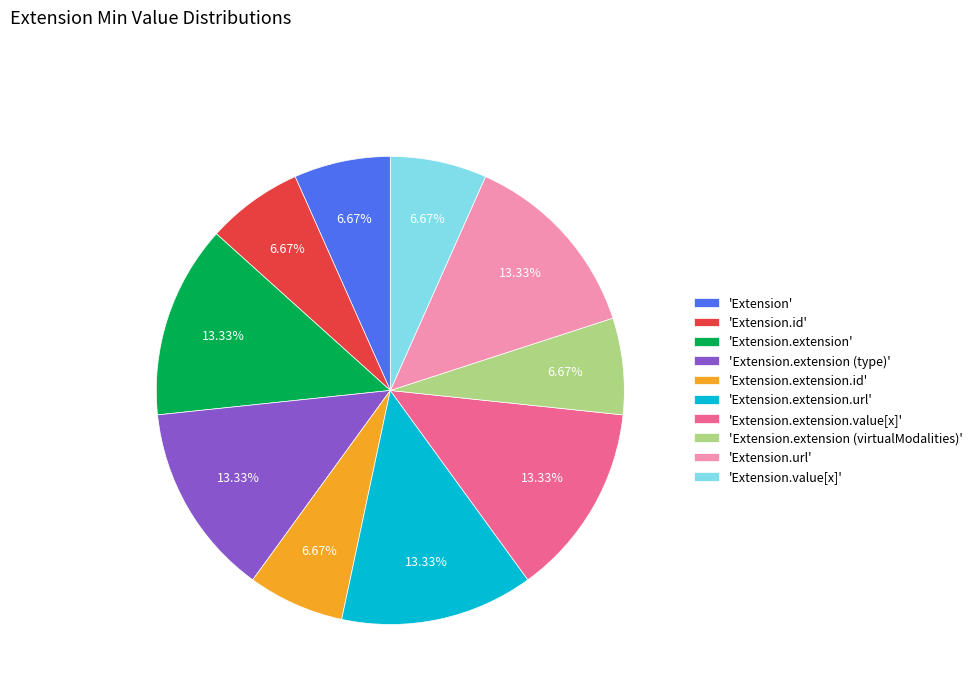

How many slices are in this pie chart?

10